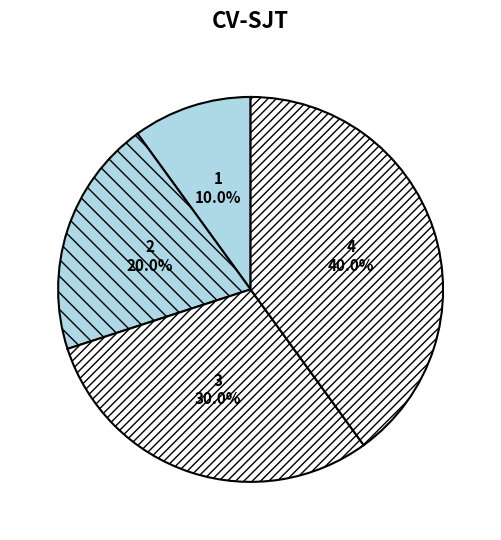

Which category has the biggest portion of the pie?

4